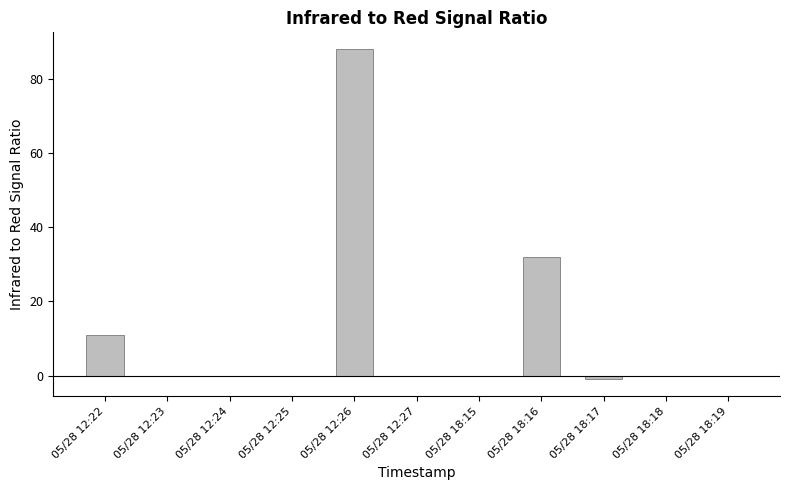

What is the sum of the values at 05/28 18:18 and 05/28 12:22?

11